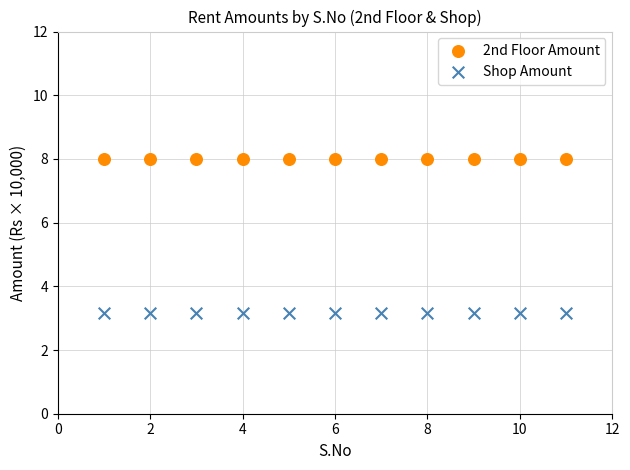

Which series reaches the maximum Y coordinate?

2nd Floor Amount